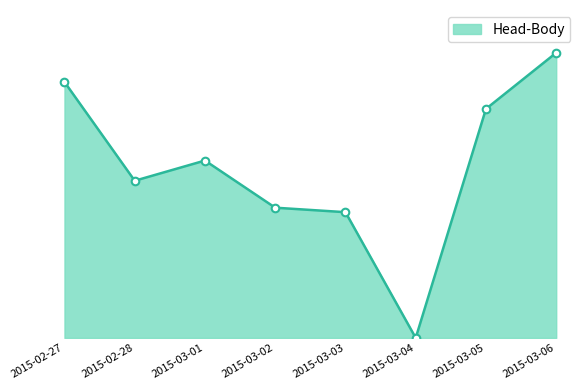

Is this an area chart (filled region under the line)?

Yes